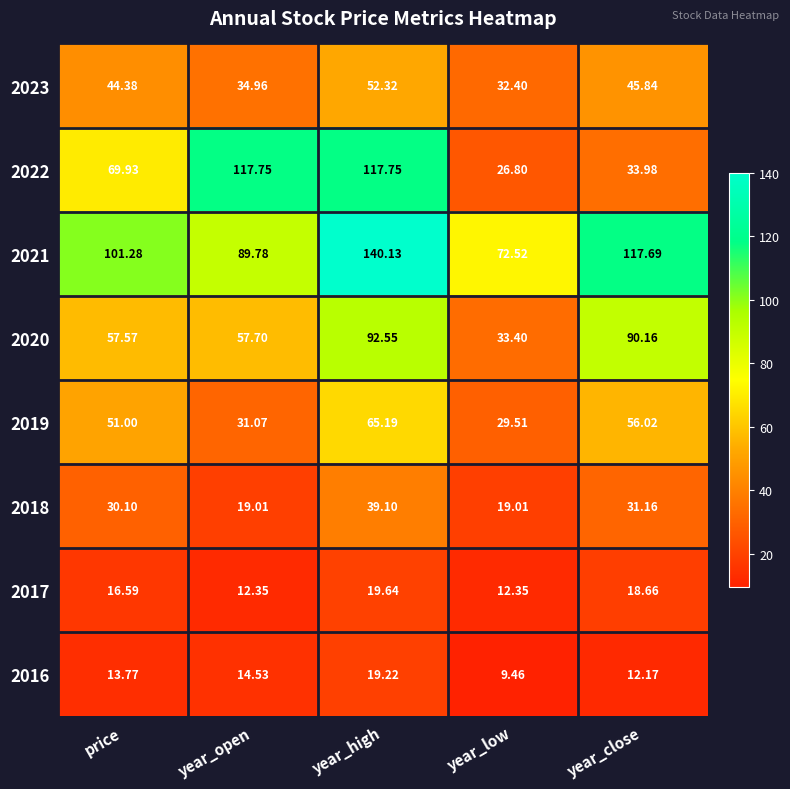

Which series changed the most between price and year_low?

2022